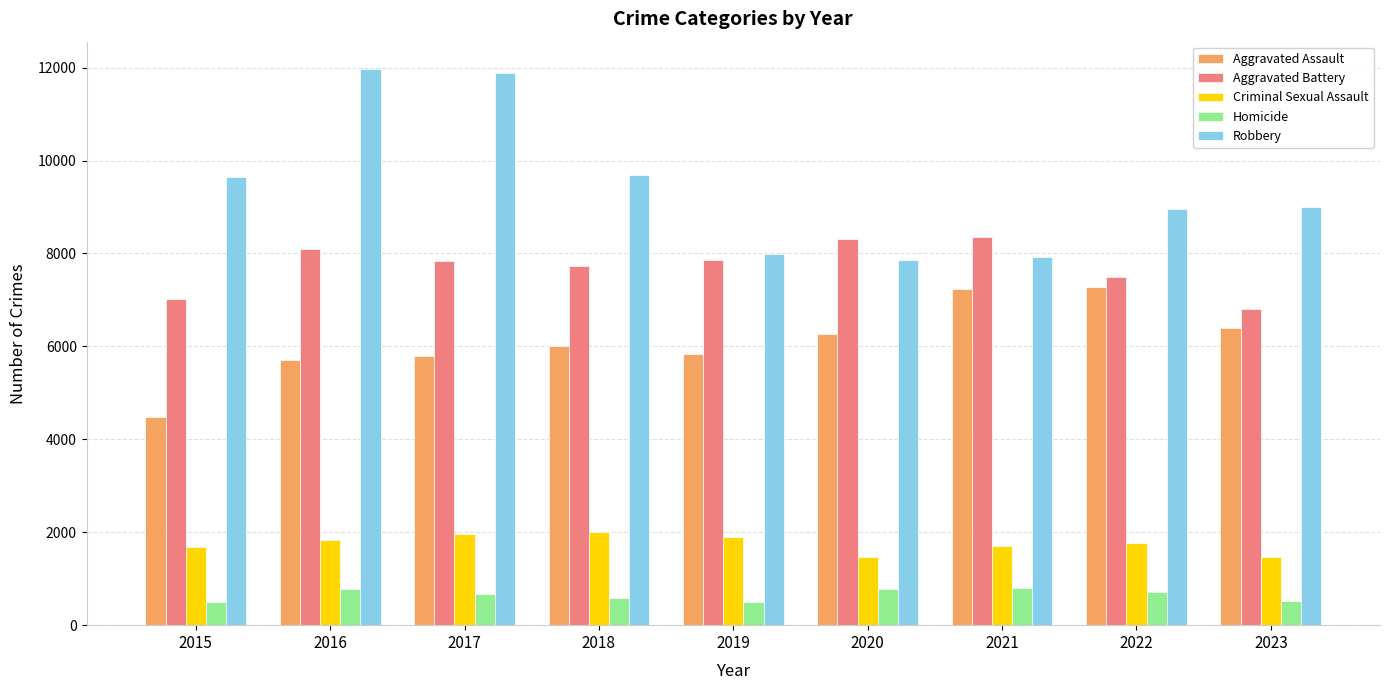

Is it true that Aggravated Battery equals 13702 at 2019?

False